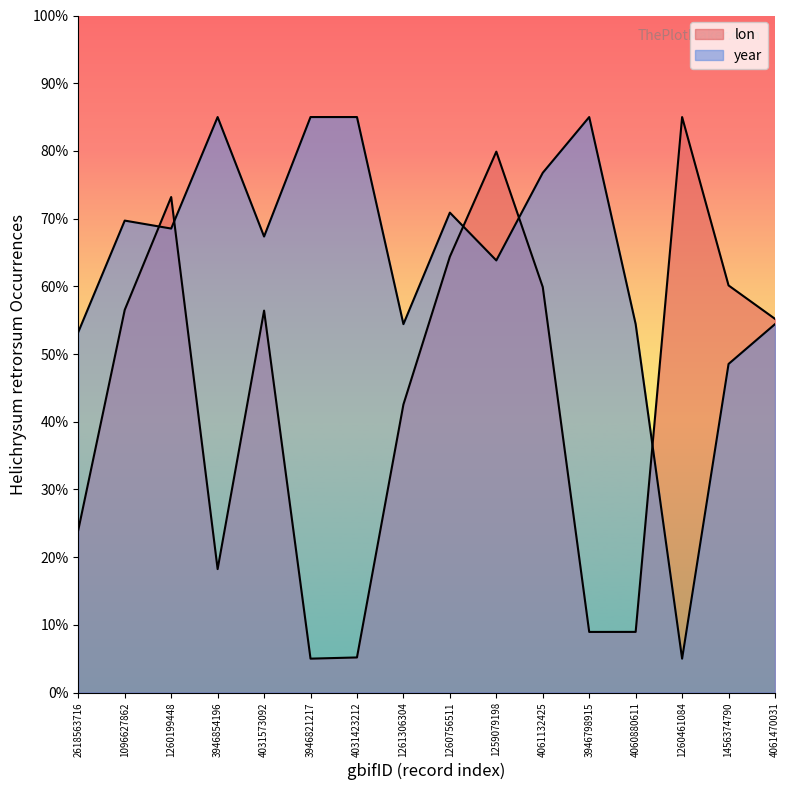

Which label corresponds to the largest value in the chart?

1260461084